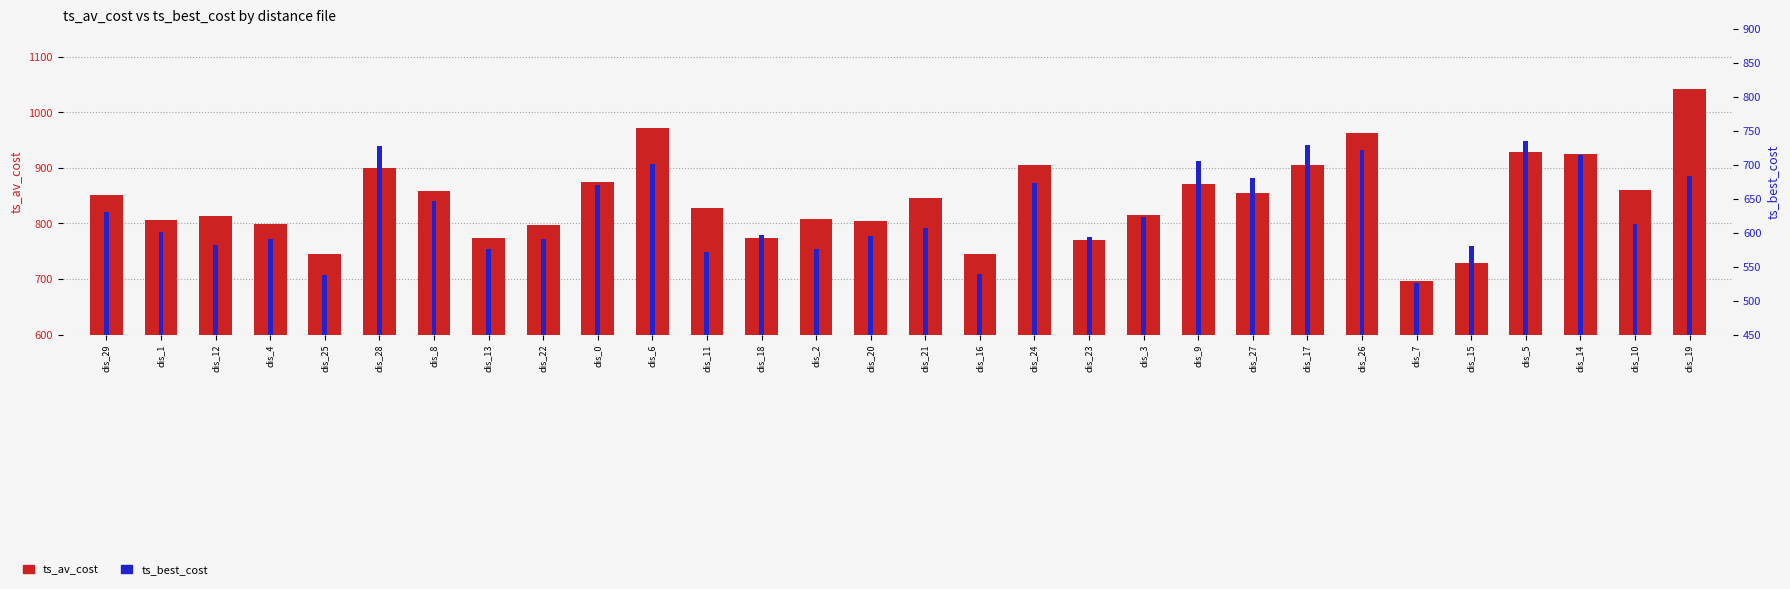

Count the number of categories in the chart.

30